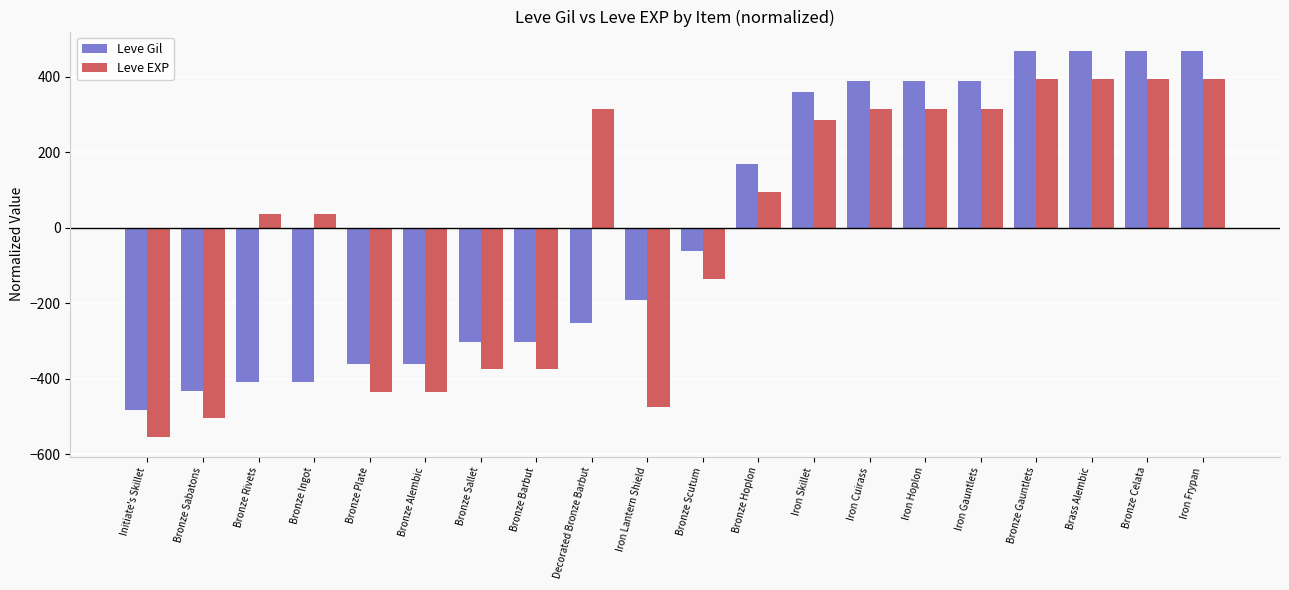

List the series in order of their peak value, lowest first.

Leve EXP, Leve Gil